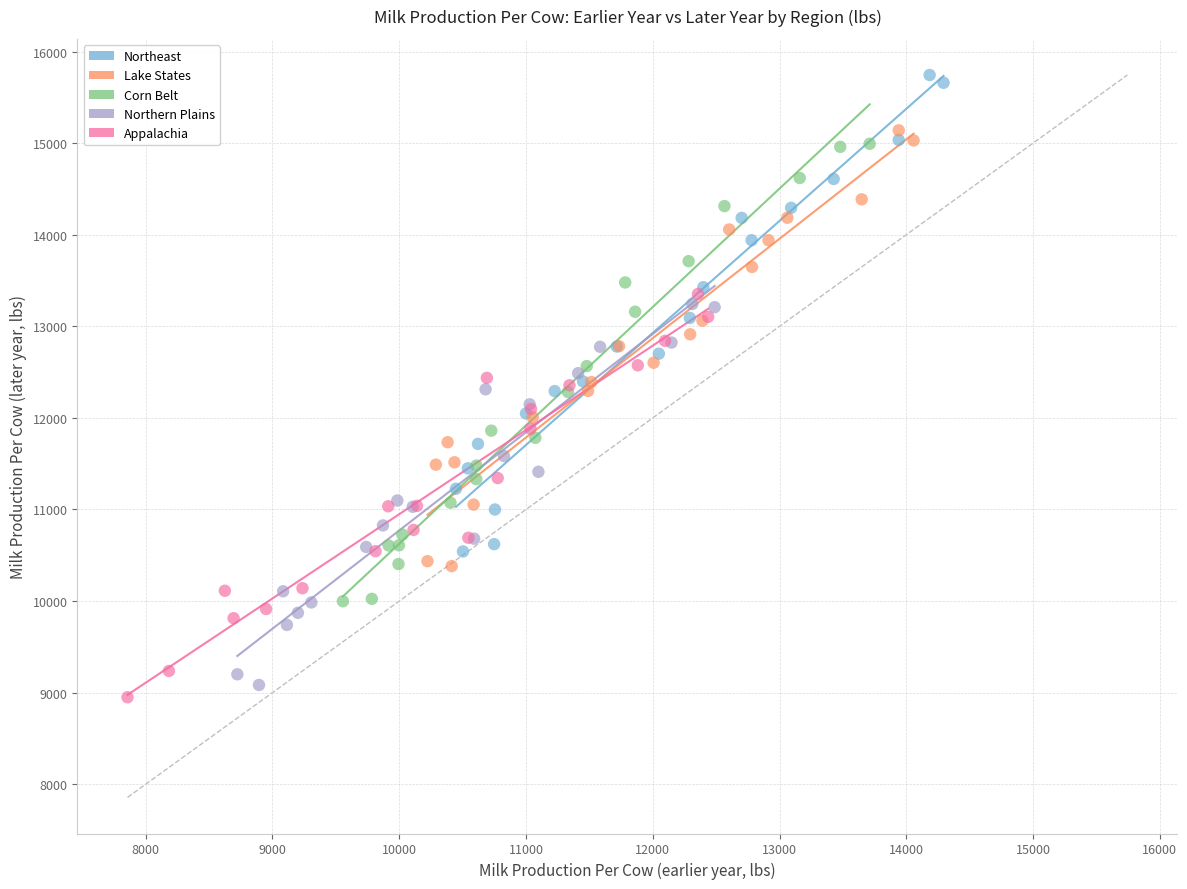

Which series contains the highest Y value?

Northeast